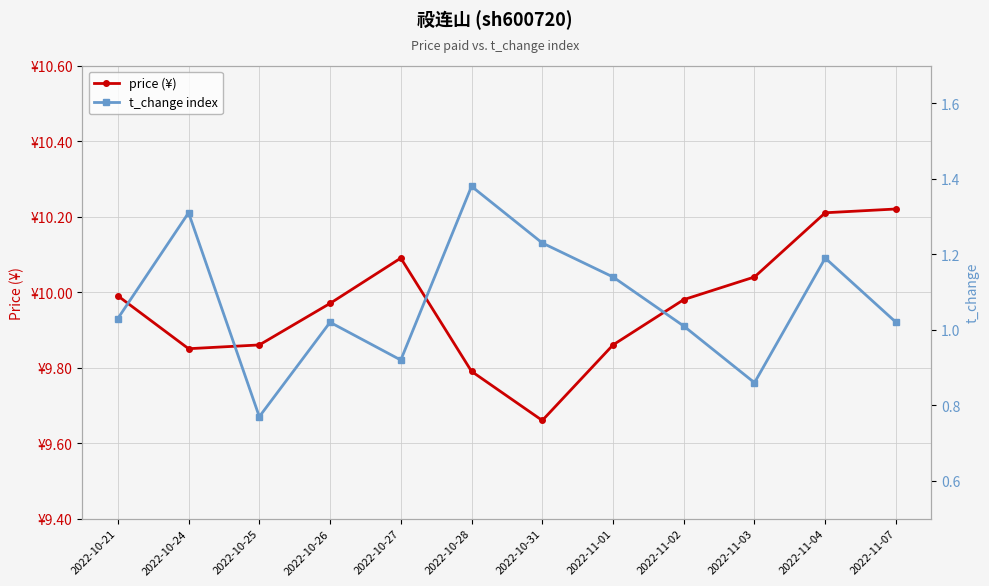

Rank the series by their maximum value, from lowest to highest.

t_change index, price (¥)